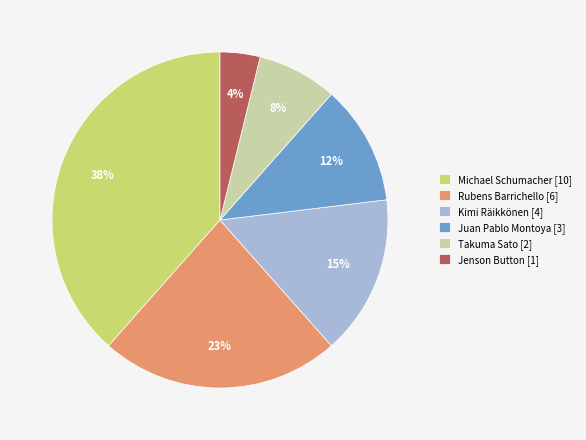

Do Jenson Button [1] and Kimi Räikkönen [4] together represent more than half of the pie?

No